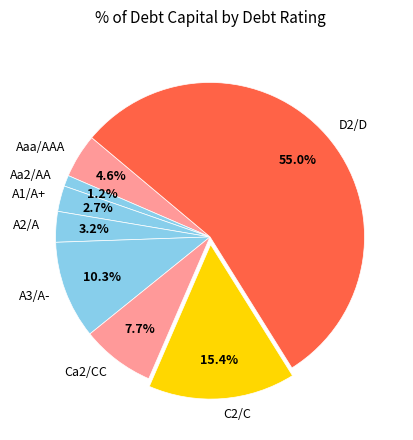

How many slices are in this pie chart?

8